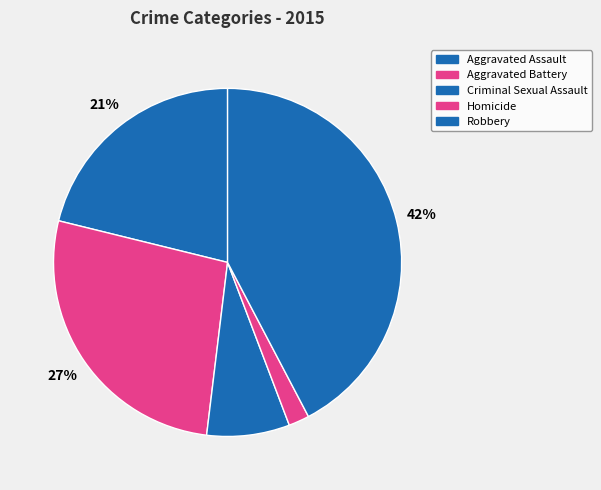

Rank the categories by value from lowest to highest.

Homicide, Criminal Sexual Assault, Aggravated Assault, Aggravated Battery, Robbery